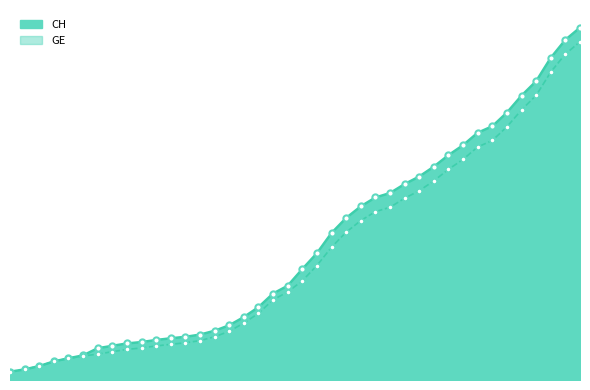

Which series has the largest Y range (max minus min)?

CH